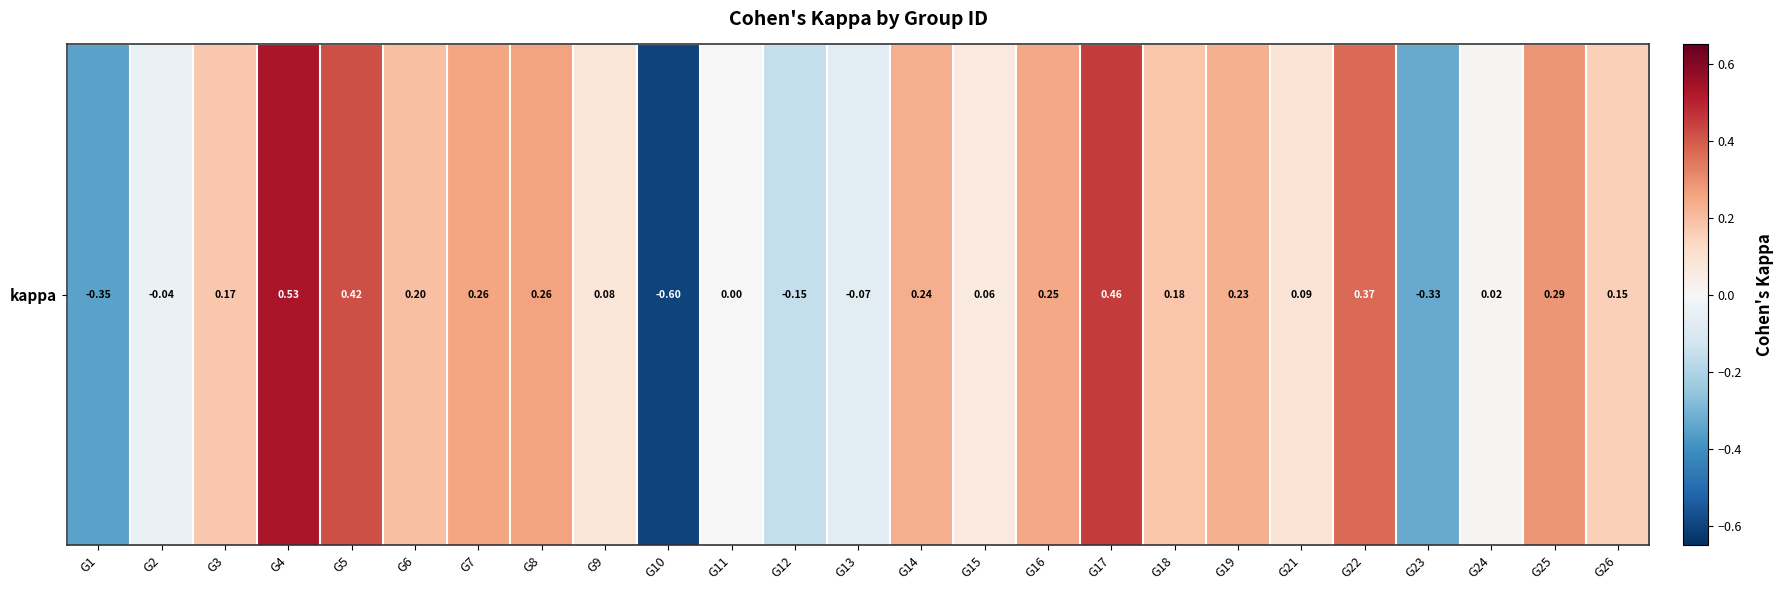

How many negative values are there?

6